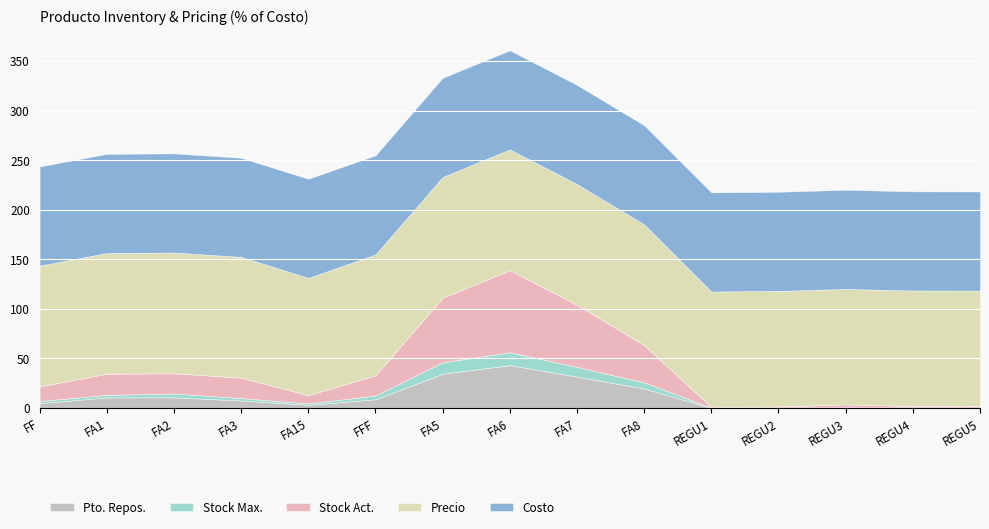

What is the total value across all series at FA5?

333.0